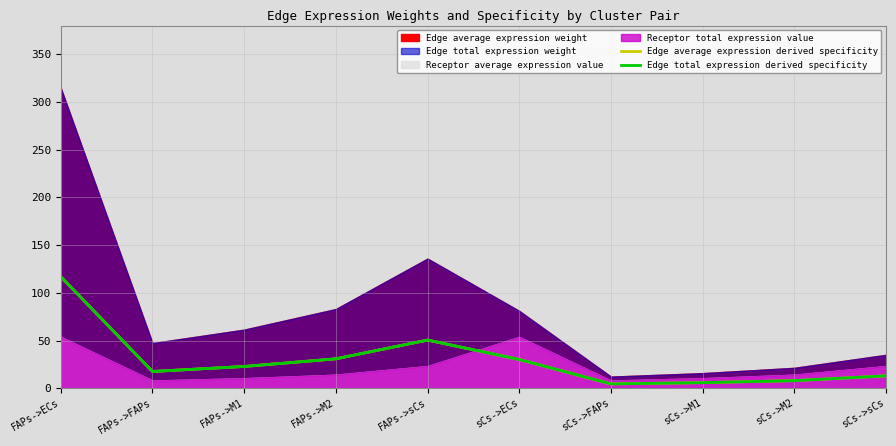

What is the average value of the Edge total expression derived specificity series?

30.0